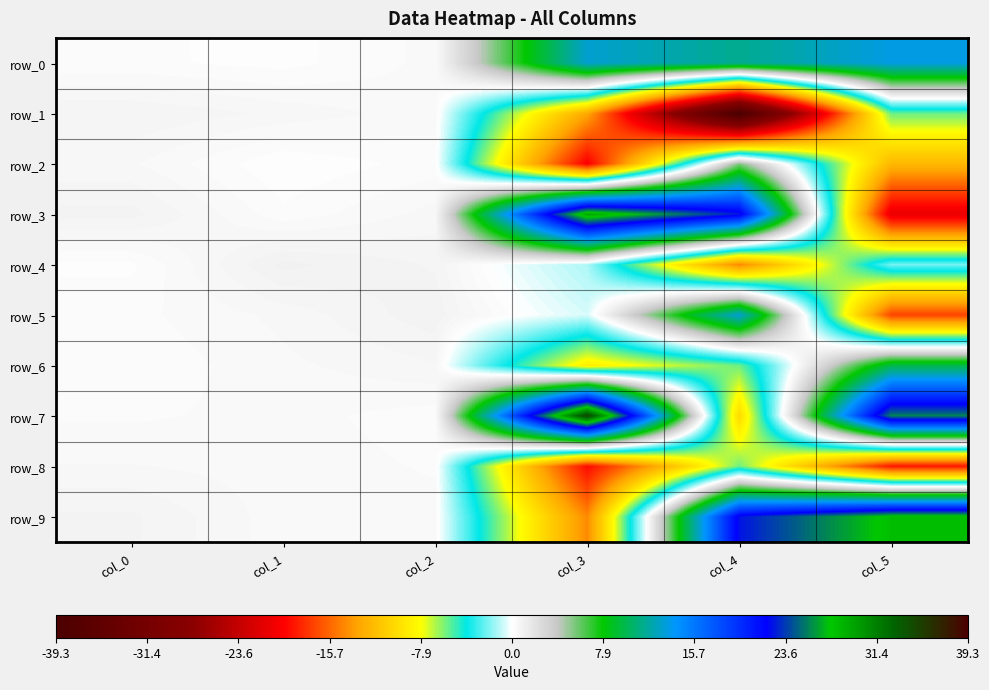

Reading right to left, what are all the values shown in this chart?

row_0: 13.5	11.4	13.0	0.4	0.1	0.2
row_1: -5.6	-39.3	-13.1	0.4	0.6	0.8
row_2: -12.2	5.4	-19.9	0.2	0.0	0.5
row_3: -21.0	22.7	29.4	0.5	0.2	0.8
row_4: -2.1	-14.6	-1.3	0.7	1.0	0.1
row_5: -17.1	13.1	-0.6	0.9	0.5	0.3
row_6: 9.7	-5.6	-8.8	0.6	0.4	0.2
row_7: 25.6	-10.1	35.1	0.2	0.4	0.3
row_8: -18.9	-5.6	-19.3	0.3	0.4	0.5
row_9: 28.0	22.5	-14.4	0.4	0.4	0.8